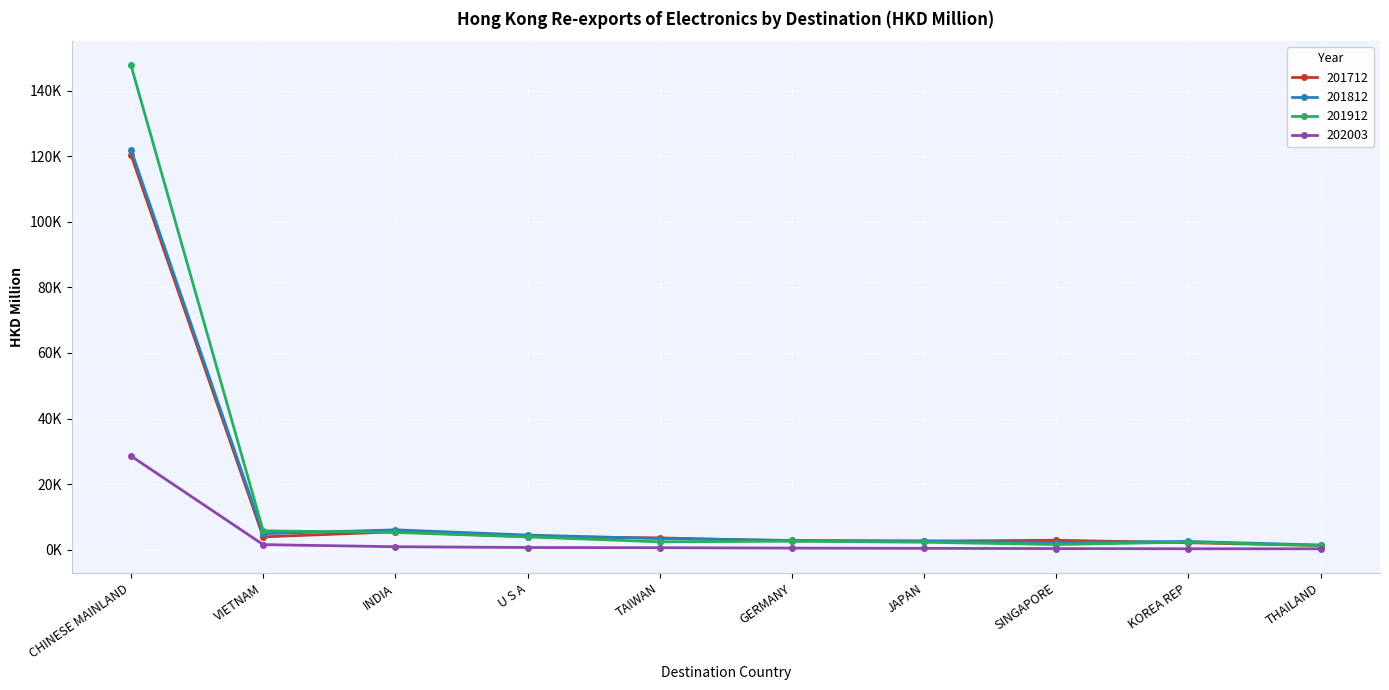

Reading left to right, what are all the values shown in this chart?

201712: CHINESE MAINLAND=120405.3	VIETNAM=3926.4	INDIA=5461.6	U S A=3994.6	TAIWAN=3613.5	GERMANY=2689.5	JAPAN=2628.9	SINGAPORE=2887.7	KOREA REP=2142.2	THAILAND=1285.5
201812: CHINESE MAINLAND=122007.7	VIETNAM=4890.6	INDIA=6071.6	U S A=4470.8	TAIWAN=3419.1	GERMANY=2848.1	JAPAN=2660.4	SINGAPORE=2181.3	KOREA REP=2532.7	THAILAND=1433.9
201912: CHINESE MAINLAND=147704.0	VIETNAM=5773.4	INDIA=5277.4	U S A=3917.8	TAIWAN=2414.4	GERMANY=2607.4	JAPAN=2293.5	SINGAPORE=1596.4	KOREA REP=2319.2	THAILAND=1322.7
202003: CHINESE MAINLAND=28581.4	VIETNAM=1557.3	INDIA=922.8	U S A=681.9	TAIWAN=625.4	GERMANY=501.5	JAPAN=425.5	SINGAPORE=353.8	KOREA REP=294.6	THAILAND=290.9